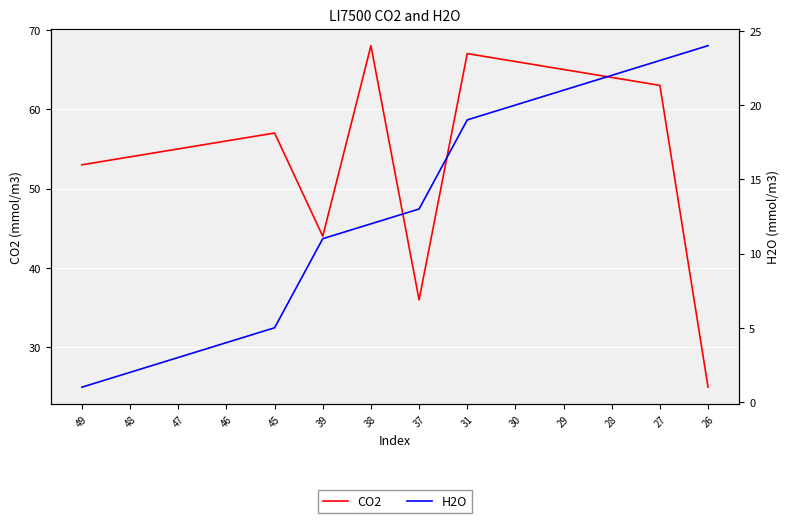

What is the total value across all series at 46?

60